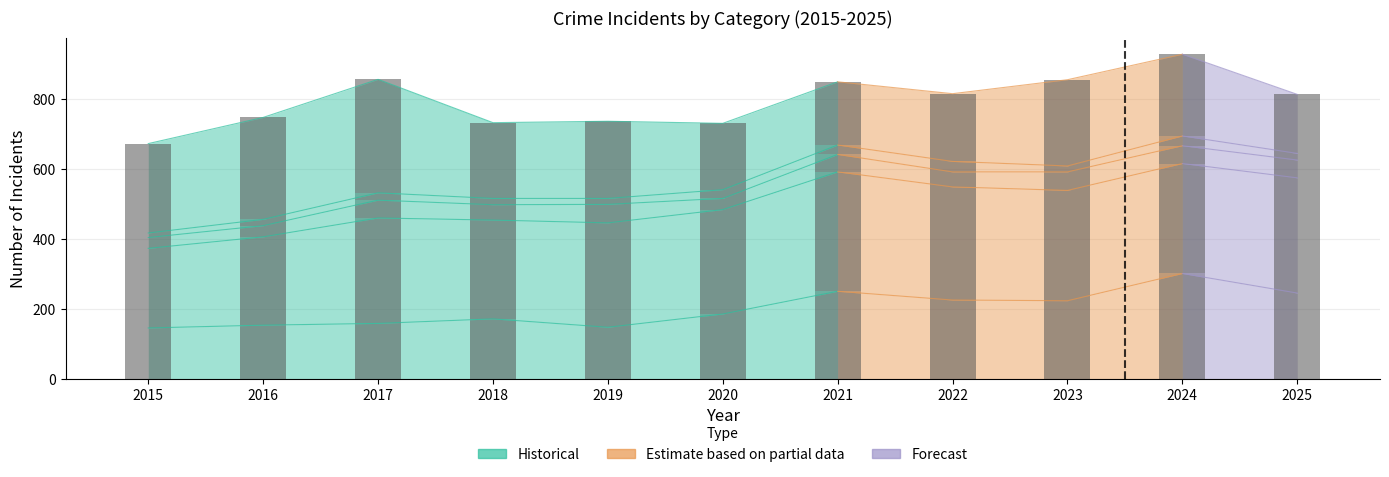

At which label does Criminal Sexual Assault reach its peak?

2019